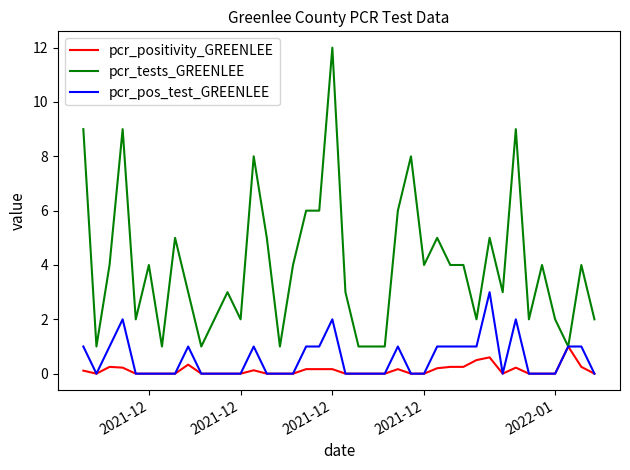

What is the maximum value for pcr_positivity_GREENLEE?

1.0